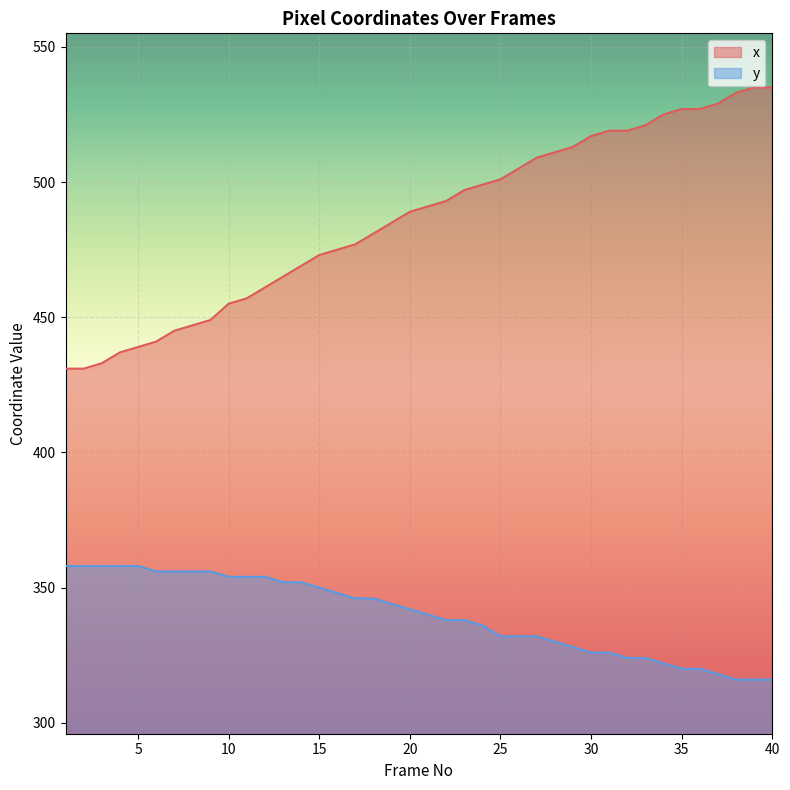

True or false: x has more than 0 interior local peaks.

False